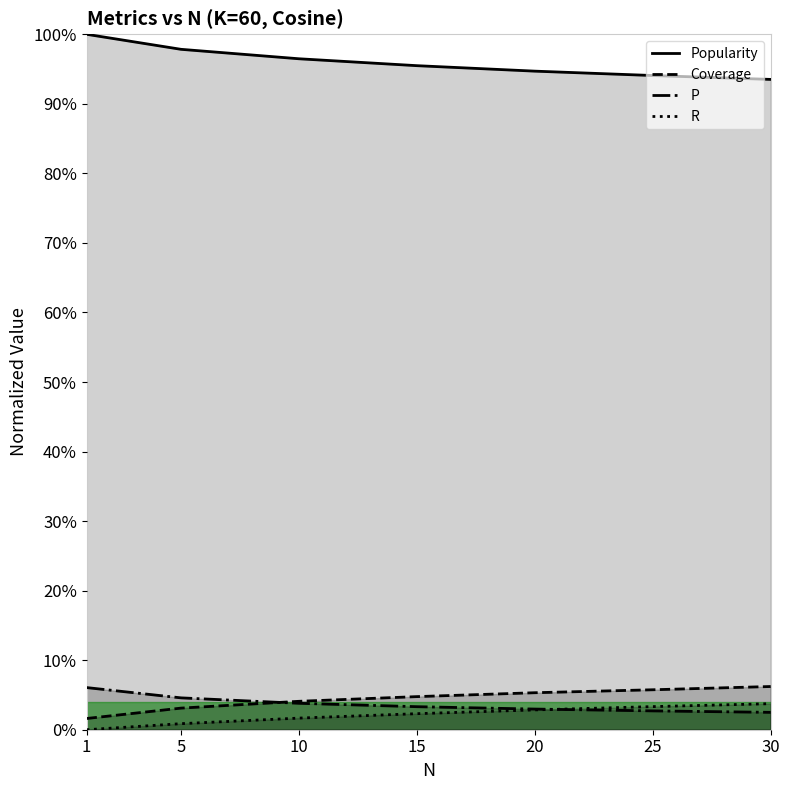

Reading left to right, what are all the values shown in this chart?

Popularity: 1.0	1.0	1.0	1.0	0.9	0.9	0.9
Coverage: 0.0	0.0	0.0	0.0	0.1	0.1	0.1
P: 0.1	0.0	0.0	0.0	0.0	0.0	0.0
R: 0.0	0.0	0.0	0.0	0.0	0.0	0.0